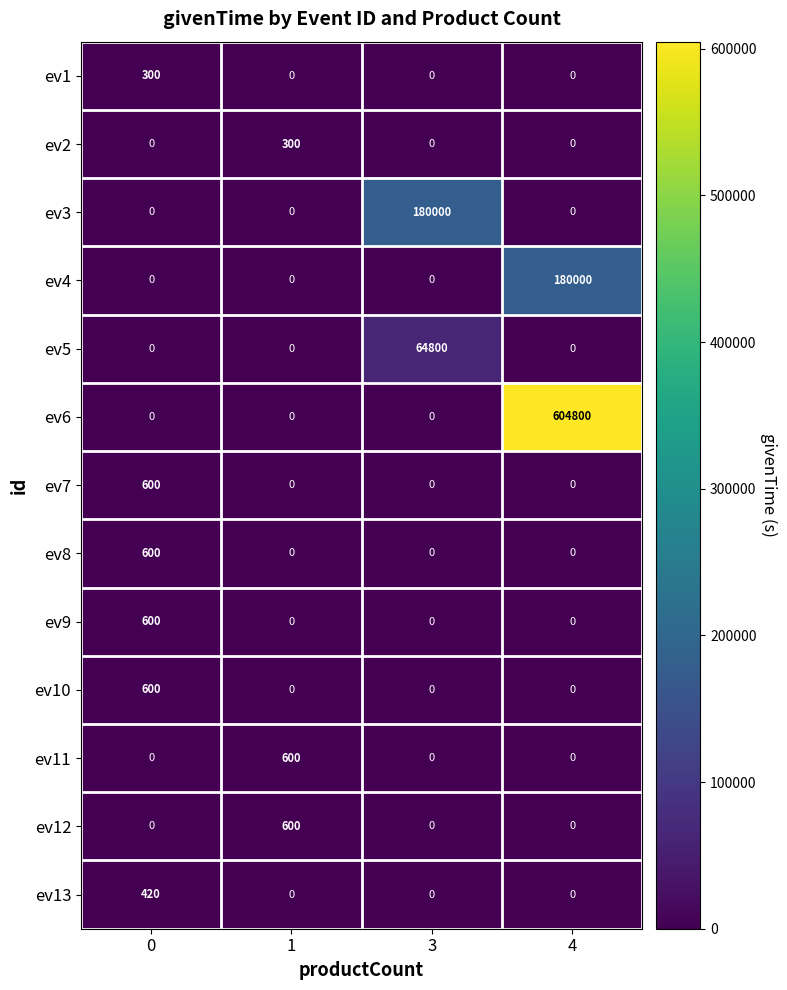

The value of ev8 at 0 is 600. True or false?

True